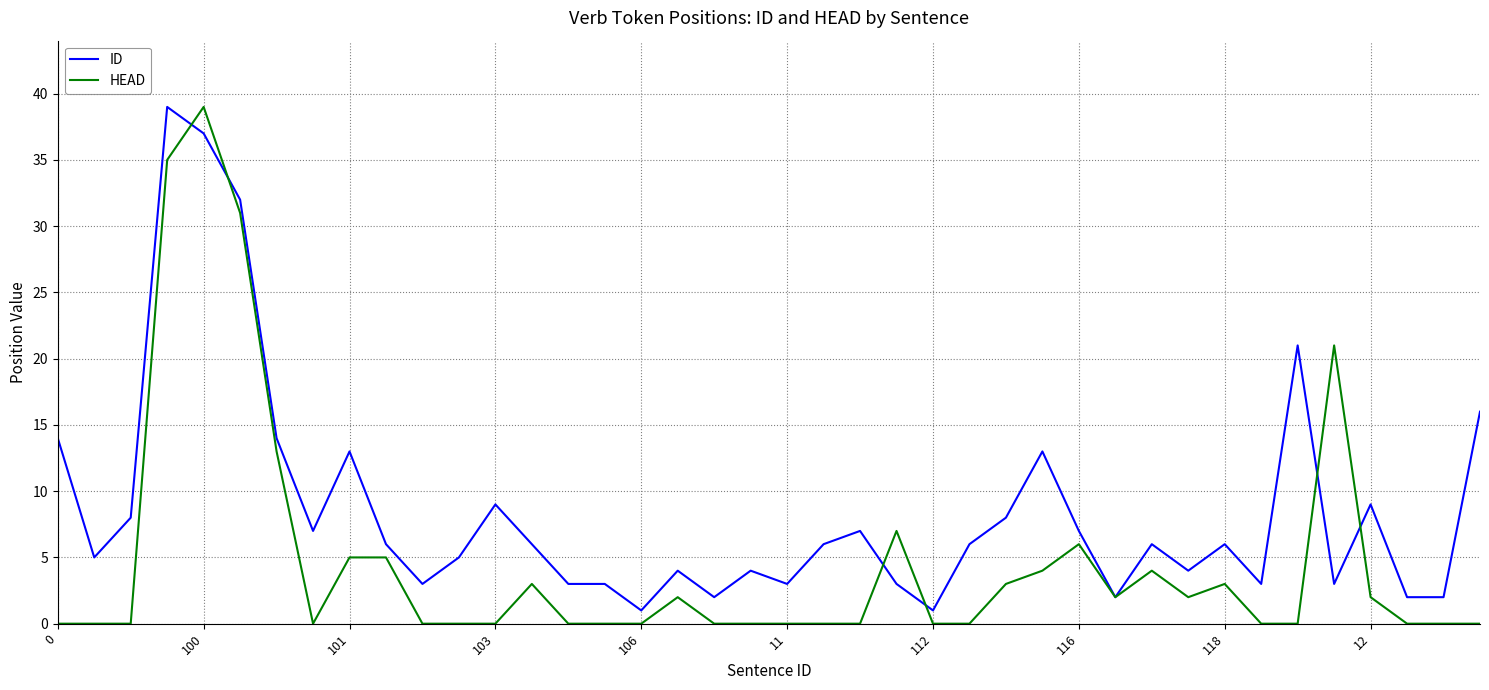

Which series has the largest total across all categories?

ID